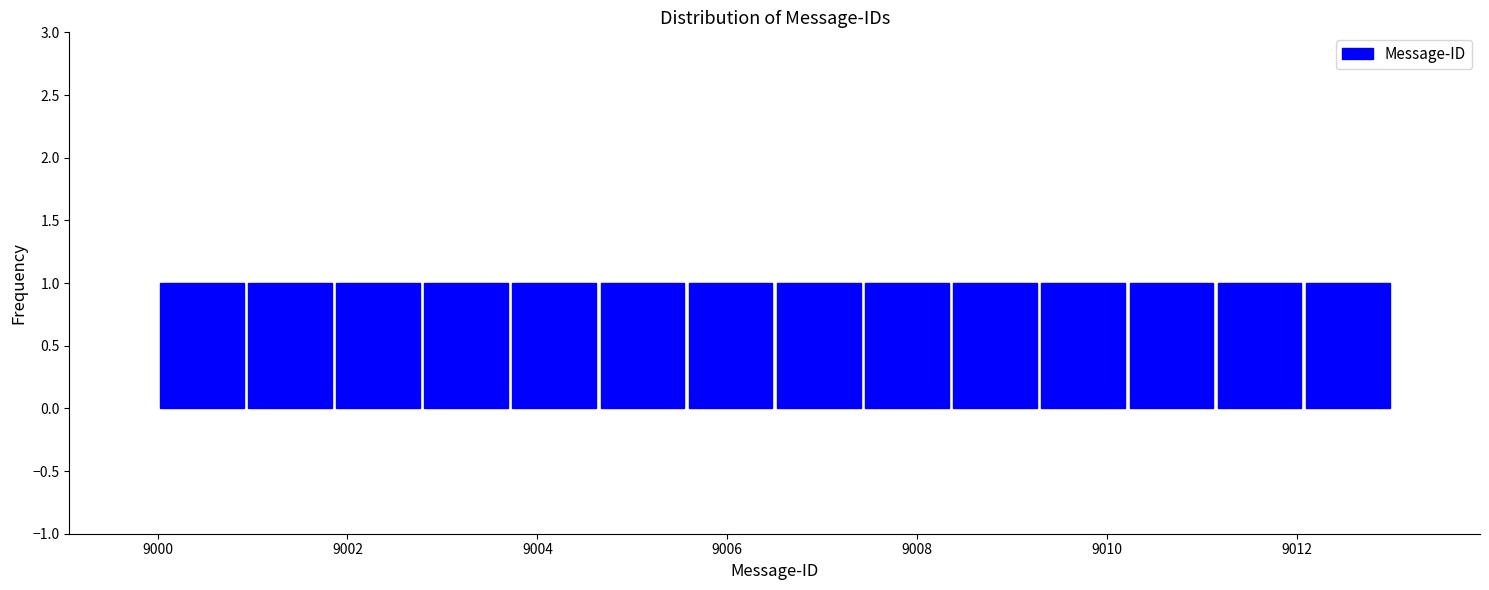

How tall is the bar that spans 9003.8 to 9004.6 on the x-axis? Neither the bar edges nor the heights are printed on the chart, so give them approximately, as read against the axes.

1